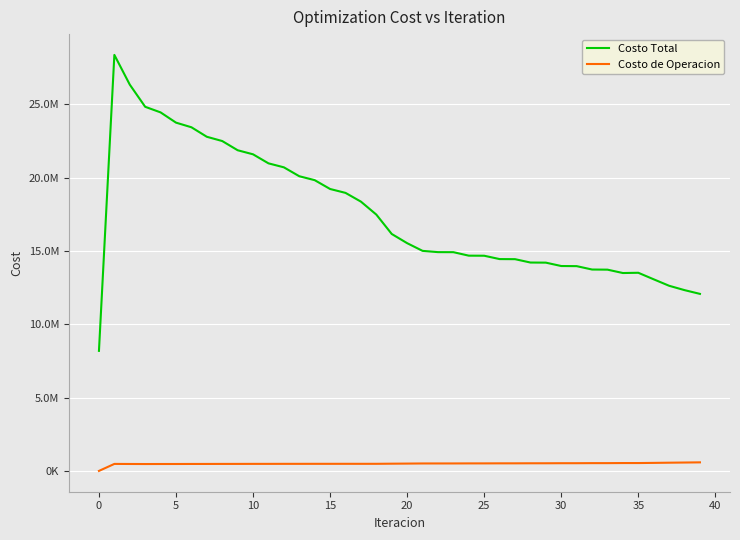

What is the label of the 23rd point from the right?

17